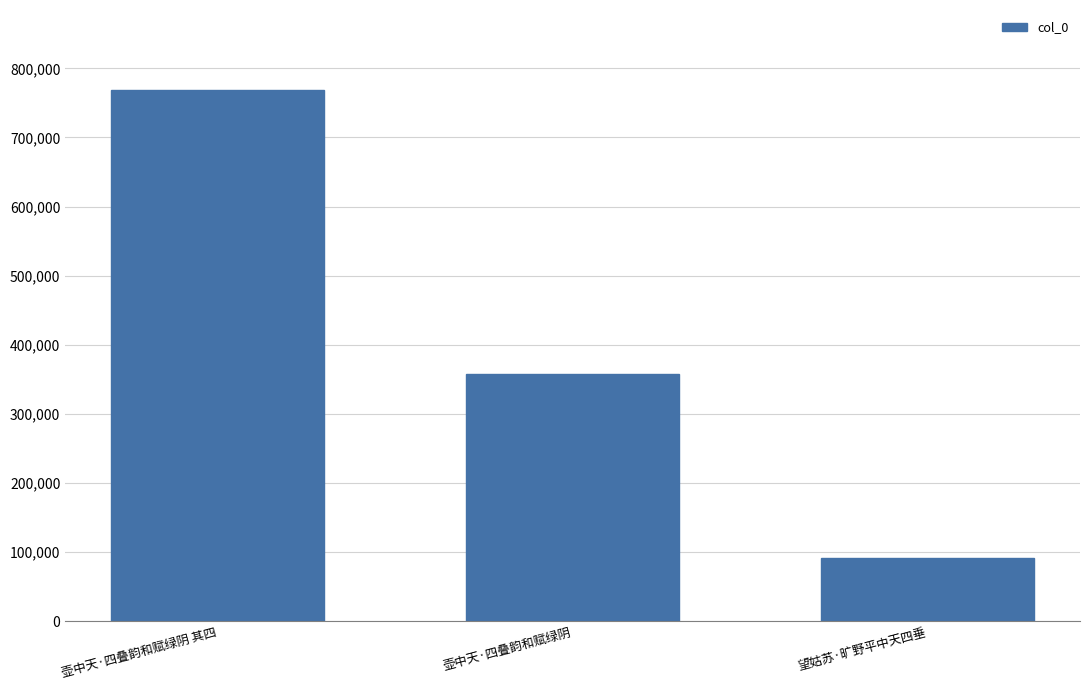

The value at 壶中天·四叠韵和赋绿阴 其四 is 1320209. True or false?

False